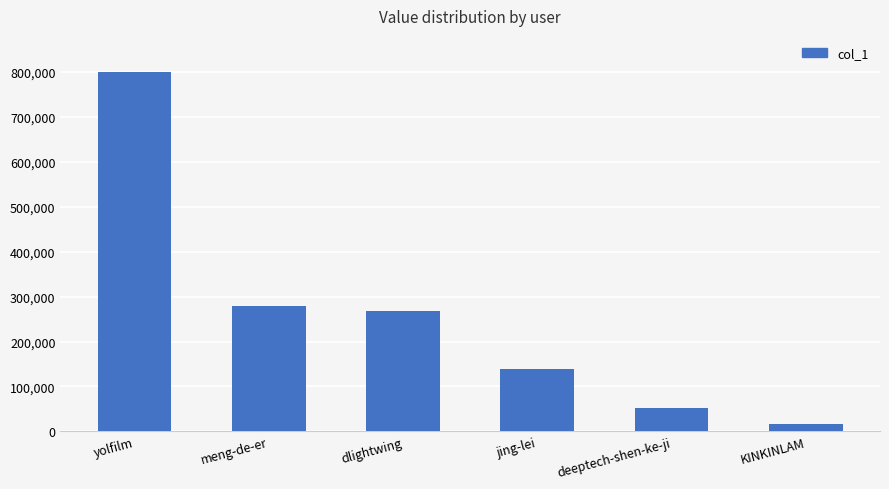

Which label corresponds to the largest value in the chart?

yolfilm